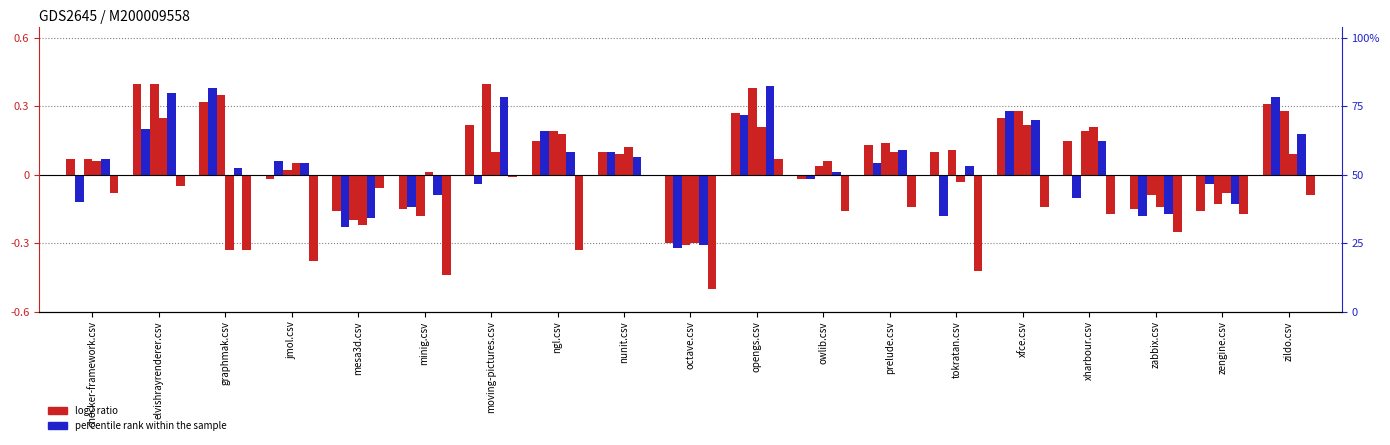

How many values in the xharbour.csv series are below 0?

5